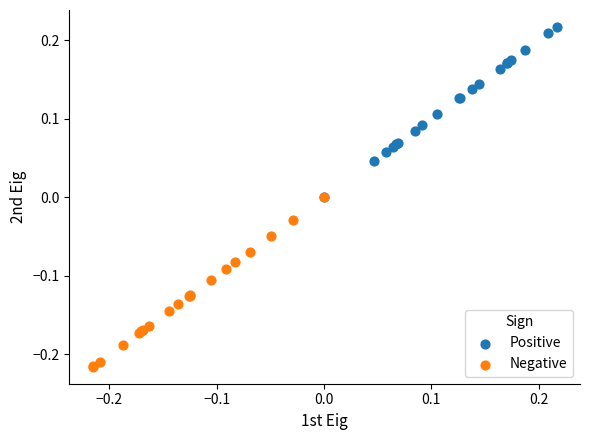

Which series contains the highest Y value?

Positive